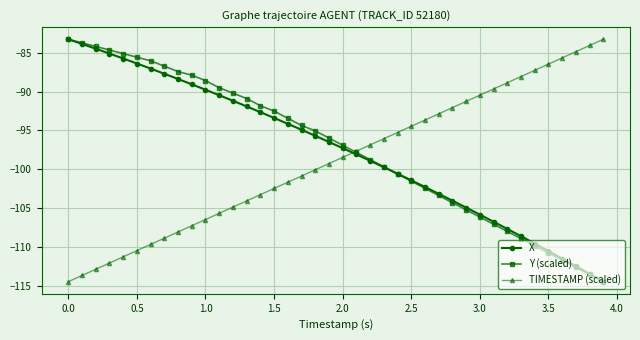

List the series in order of their overall mean, highest first.

Y (scaled), X, TIMESTAMP (scaled)